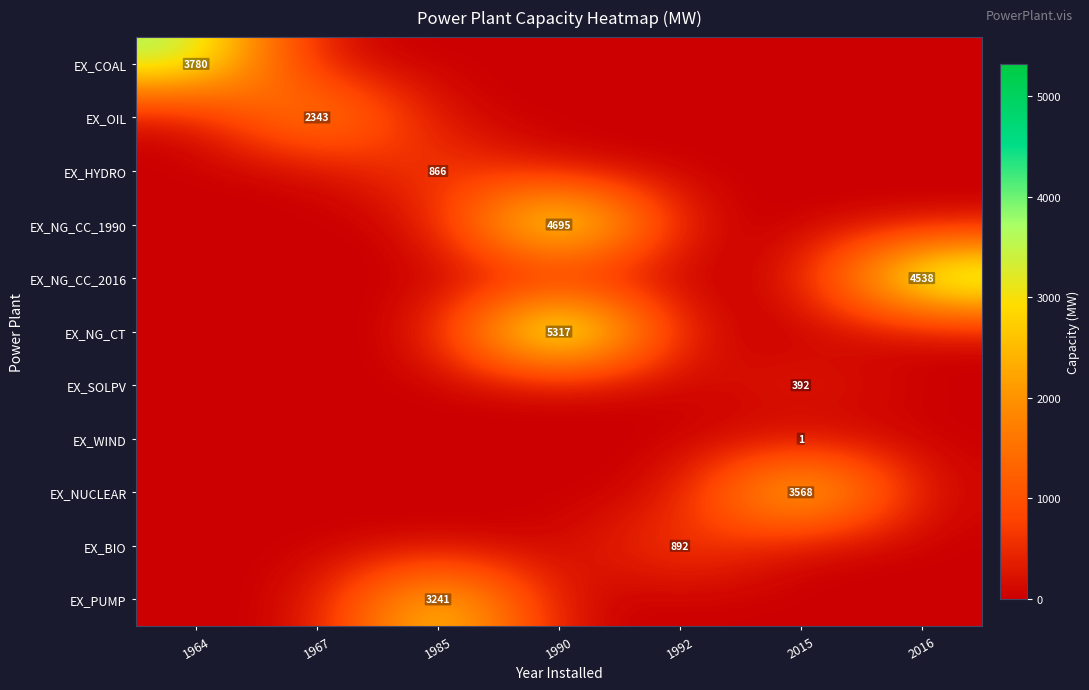

What is the maximum value shown in the chart?

5317.0